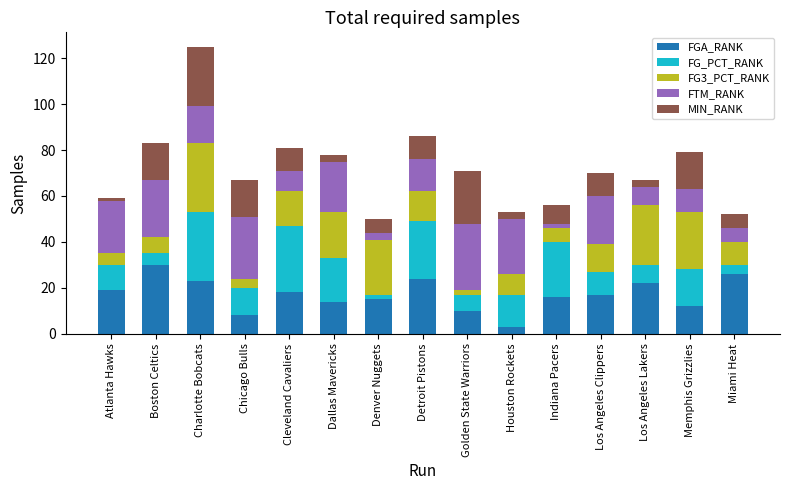

Is it true that FGA_RANK equals 6 at Memphis Grizzlies?

False